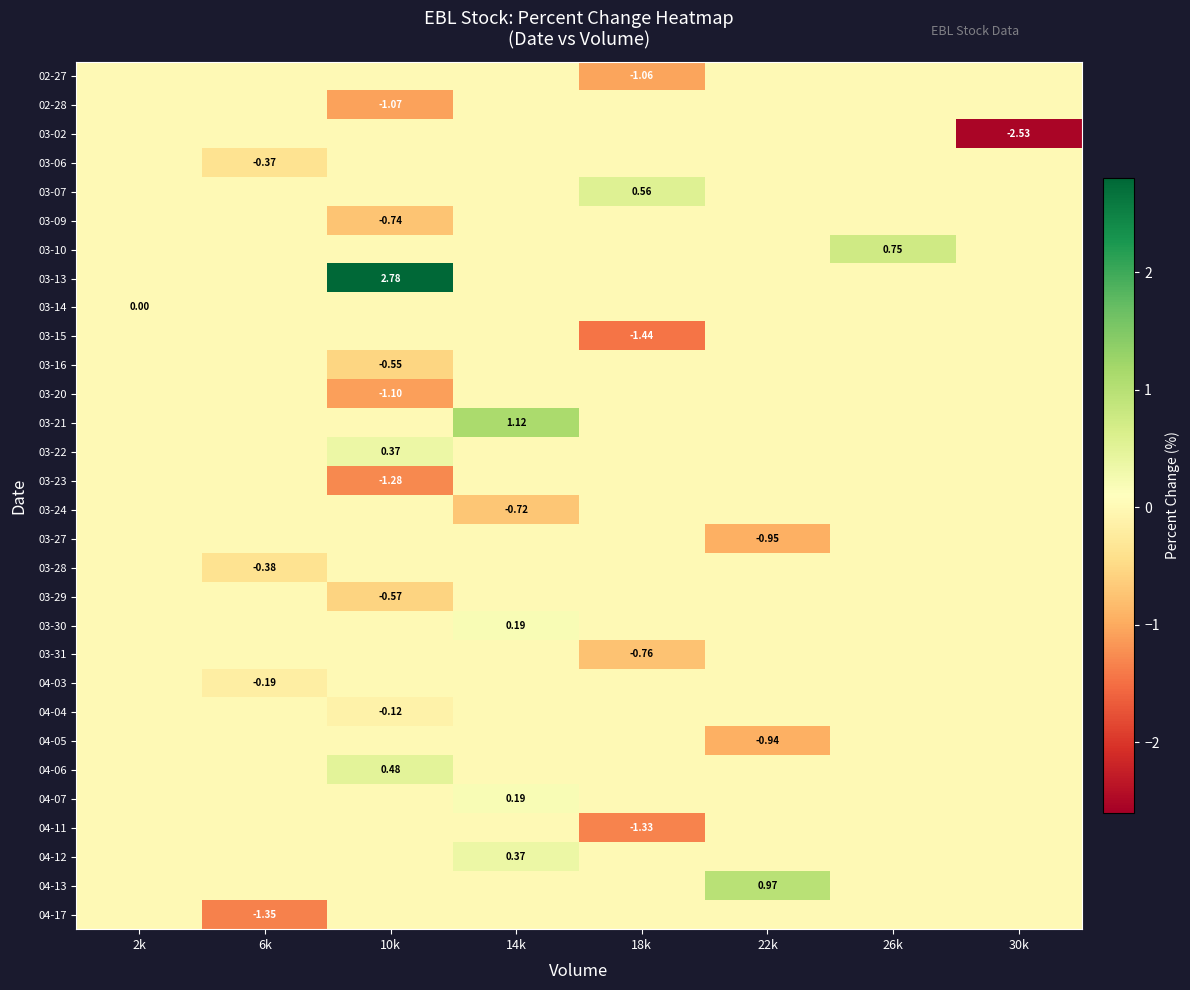

Which series changed the most between 18k and 30k?

03-02